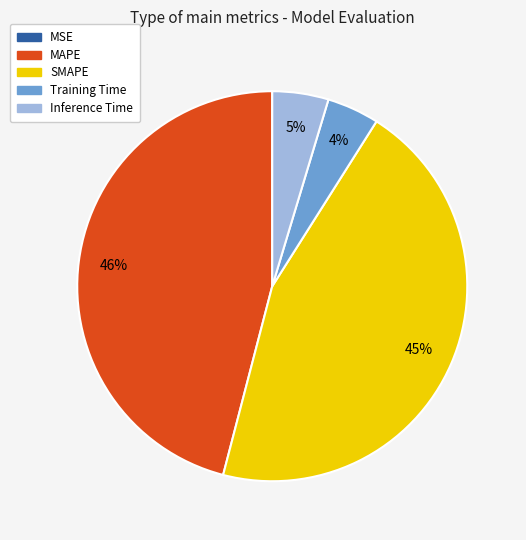

To the nearest percent, what is the average slice percentage?

20%